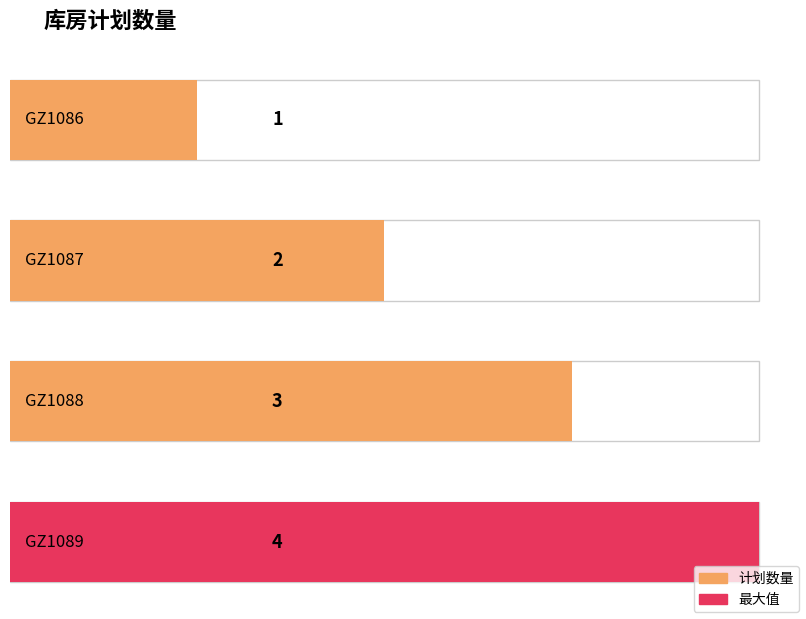

How many values are below 3?

2